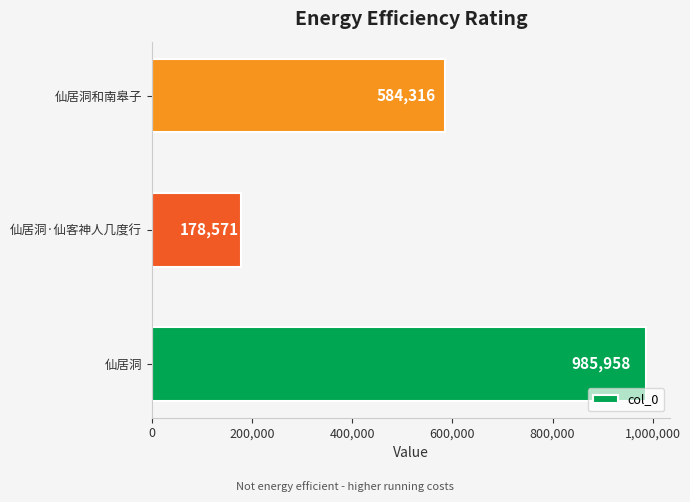

What is the sum of the values at 仙居洞和南皋子 and 仙居洞?

1570274